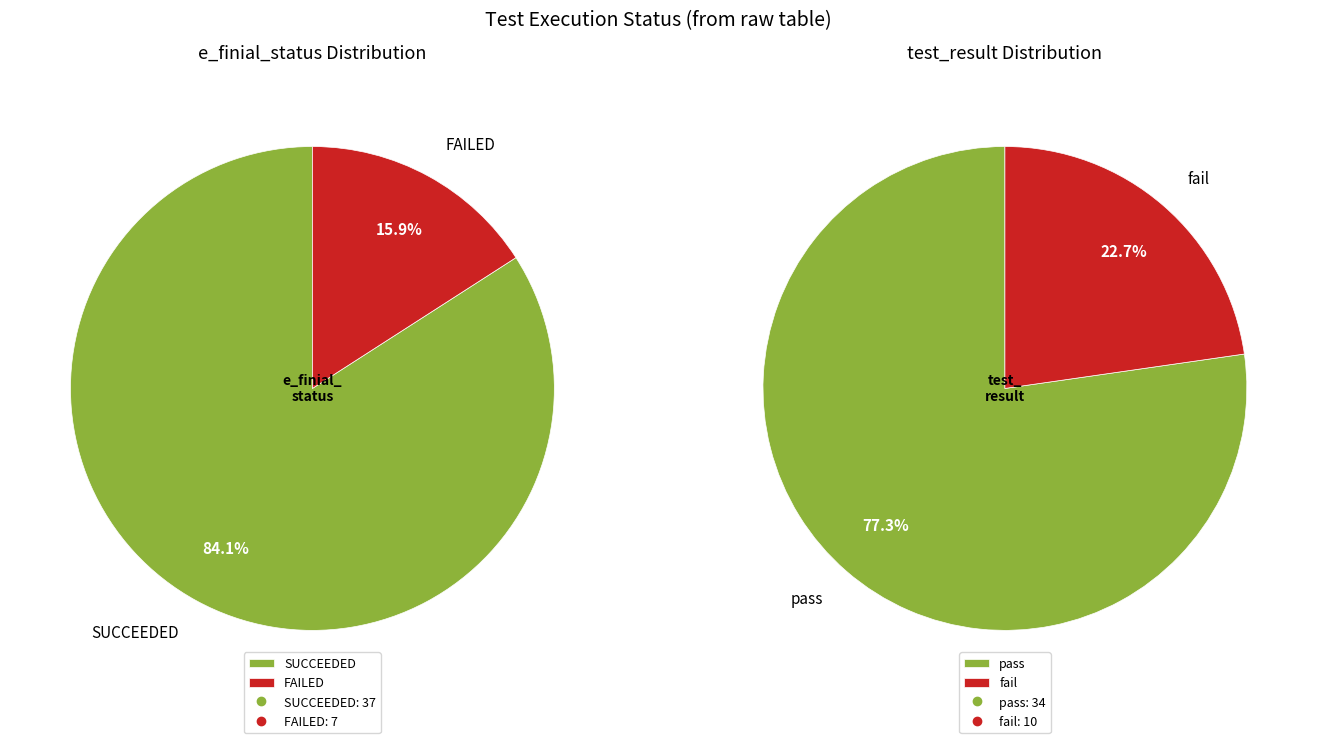

Which category accounts for the majority?

SUCCEEDED